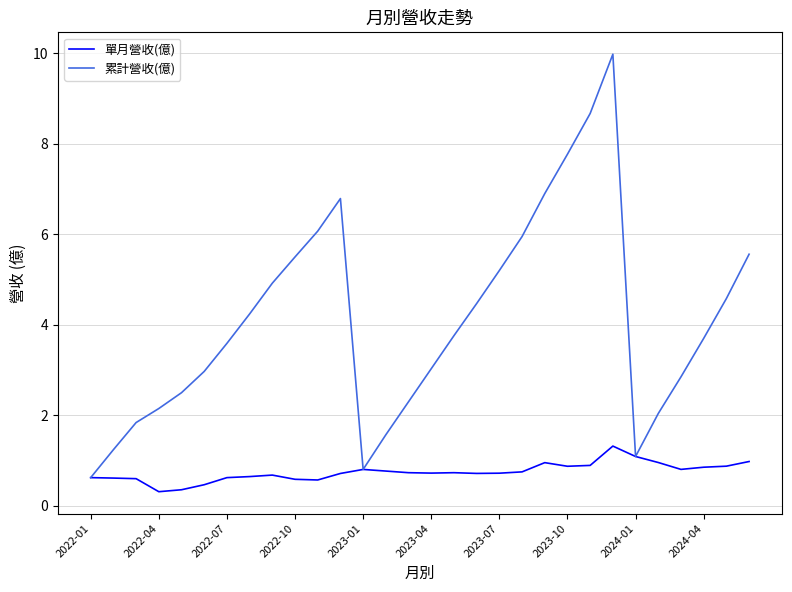

List the series in order of their overall mean, lowest first.

單月營收(億), 累計營收(億)